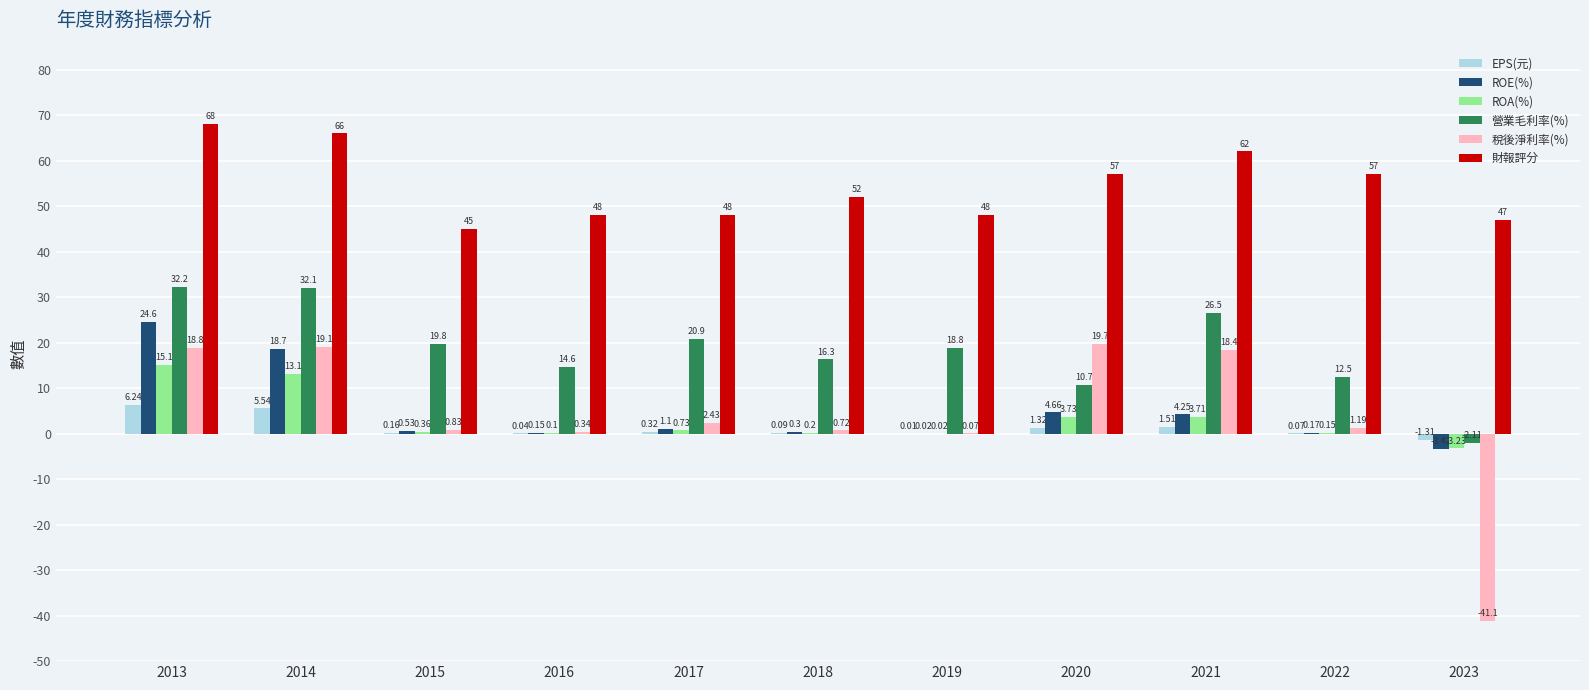

Which series changed the most between 2013 and 2021?

ROE(%)